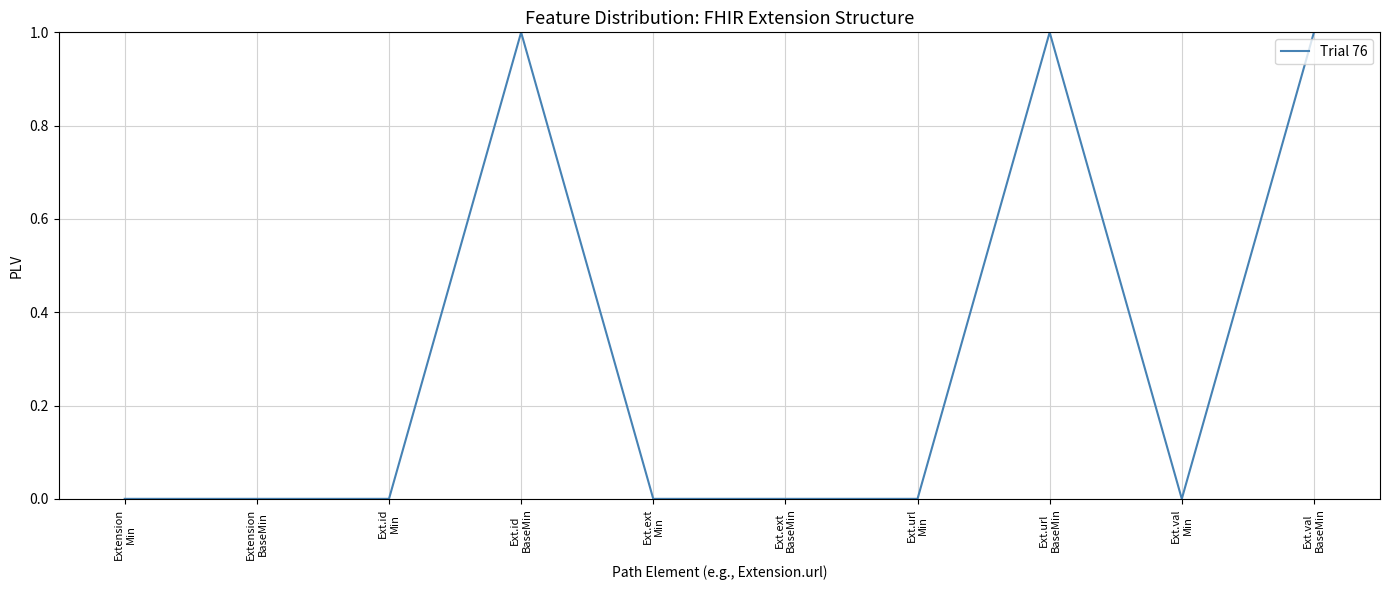

What position from the right is Ext.url
BaseMin?

3